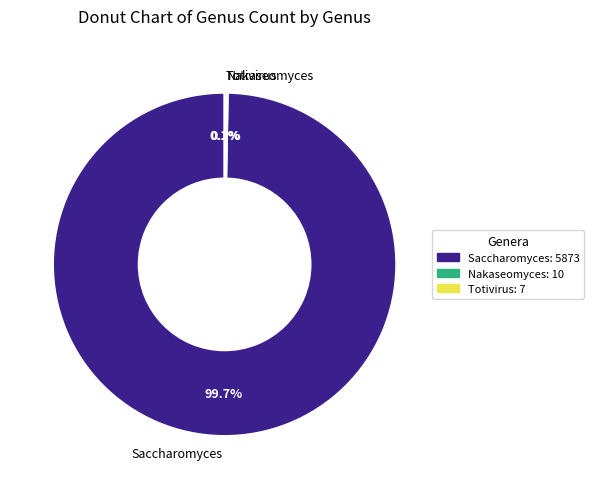

Does any single category account for the majority?

Yes